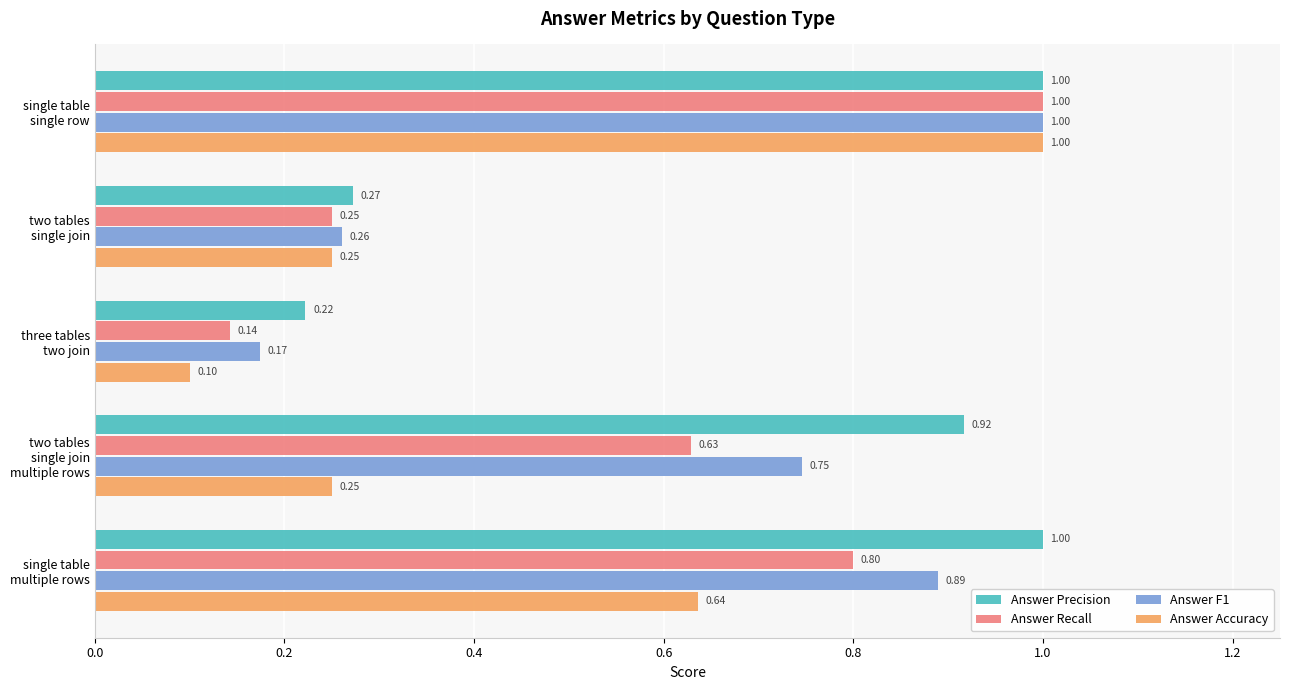

Which series has the widest spread of values?

Answer Accuracy